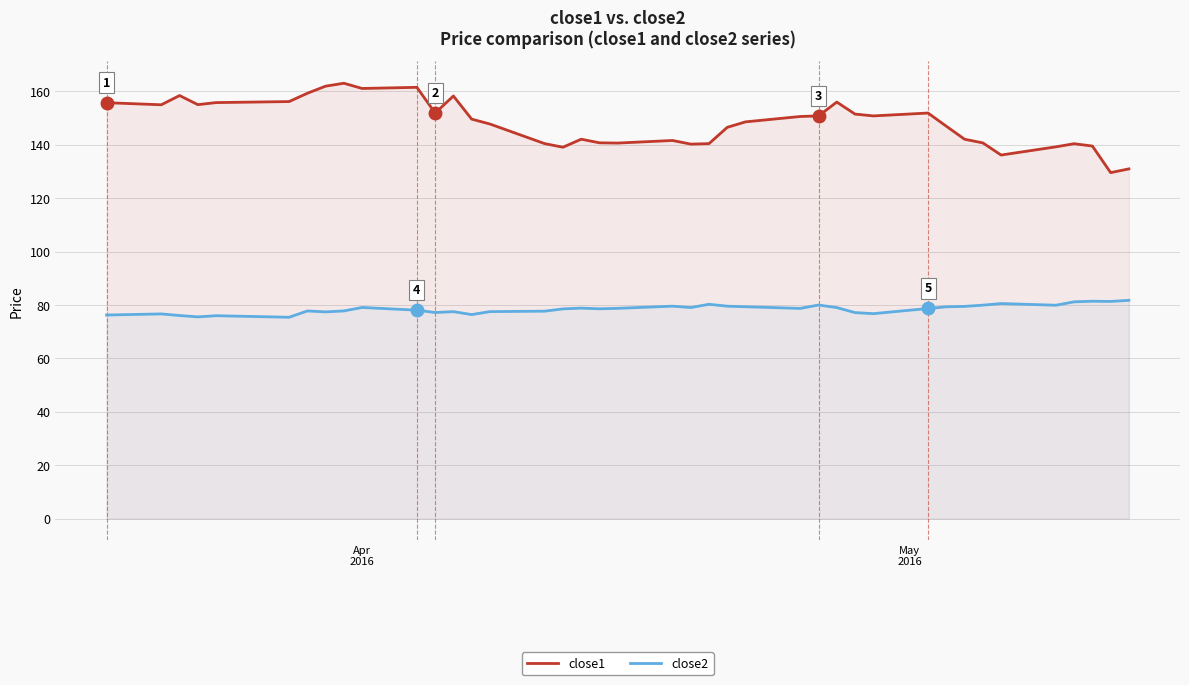

Rank the series by their average value, from lowest to highest.

close2, close1